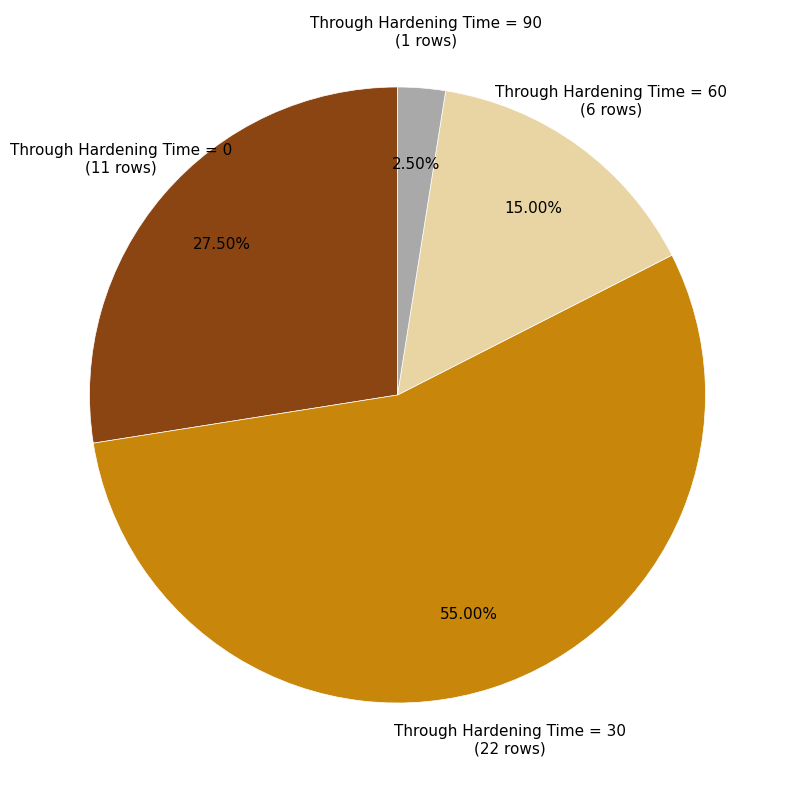

Which slice represents more than half of the pie?

Through Hardening Time = 30